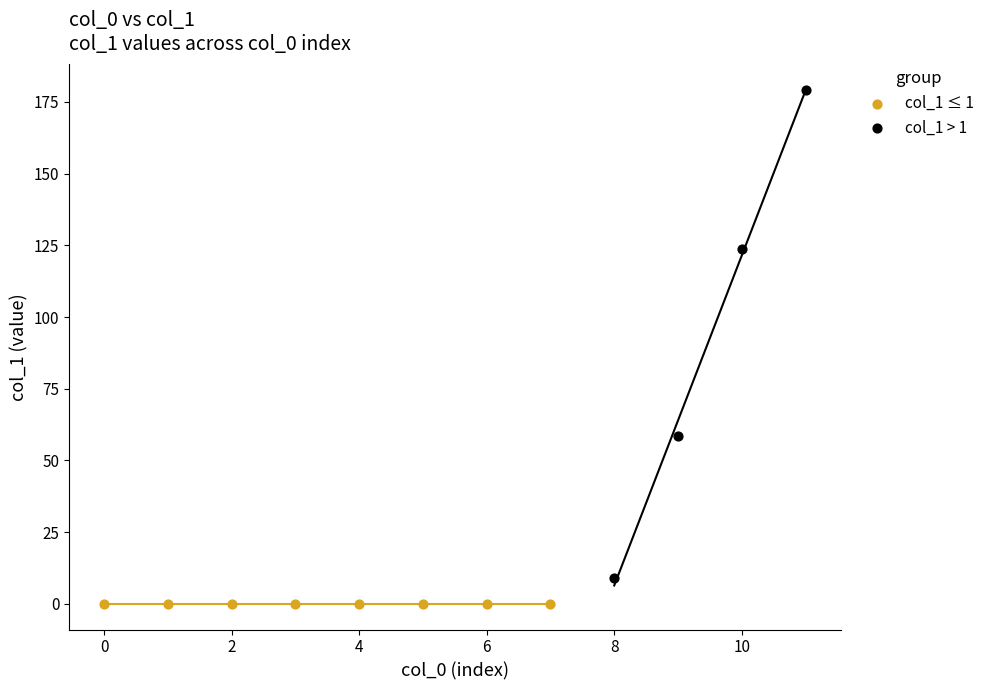

Which series has the widest spread of Y values?

col_1 > 1